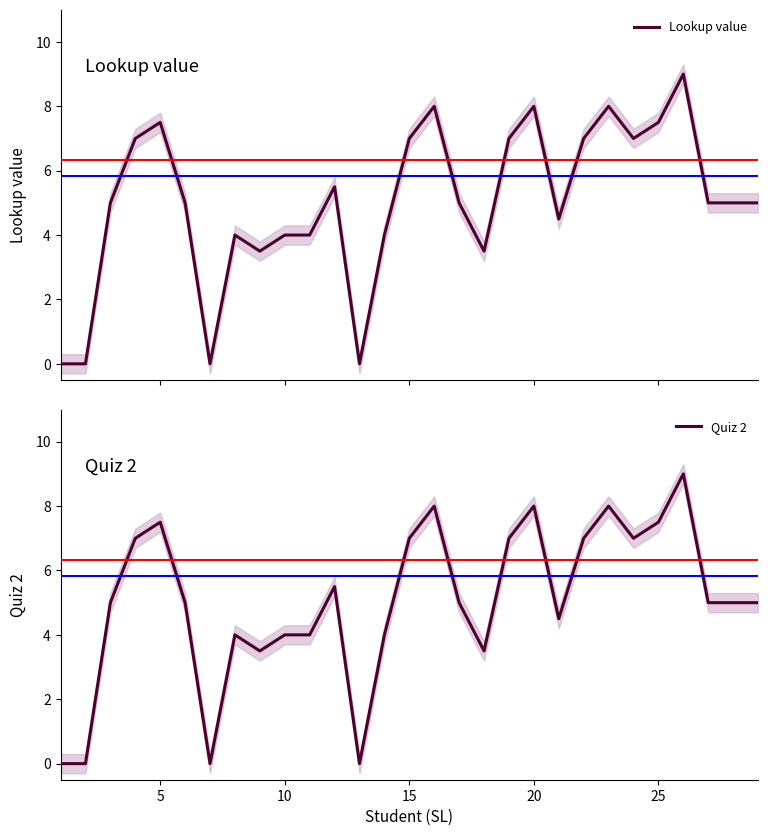

How many values in Quiz 2 are above zero?

25